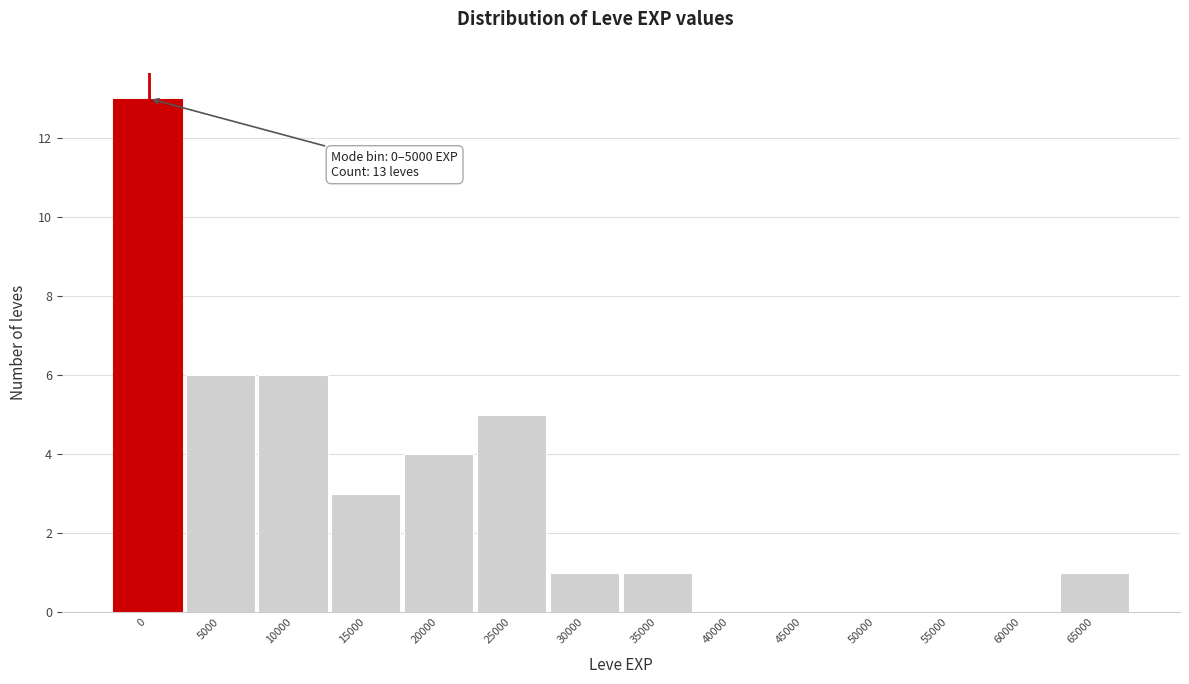

Reading left to right, extract all data points from this chart.

0=13	5000=6	10000=6	15000=3	20000=4	25000=5	30000=1	35000=1	40000=0	45000=0	50000=0	55000=0	60000=0	65000=1